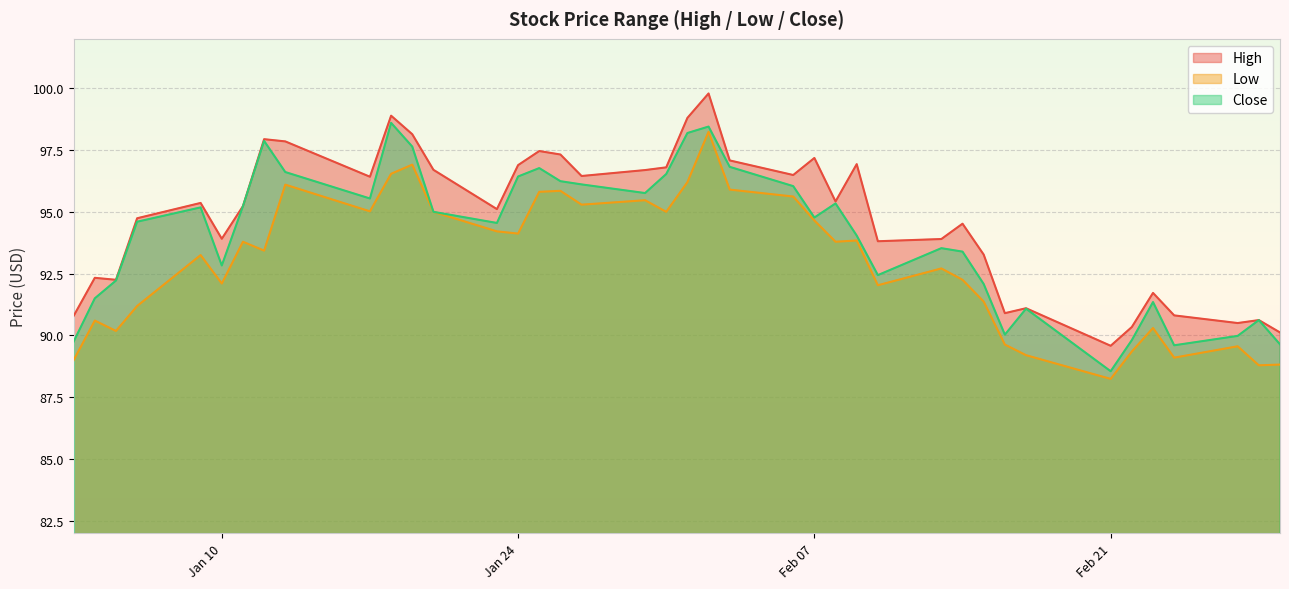

Which label corresponds to the largest value in the chart?

2023-02-02